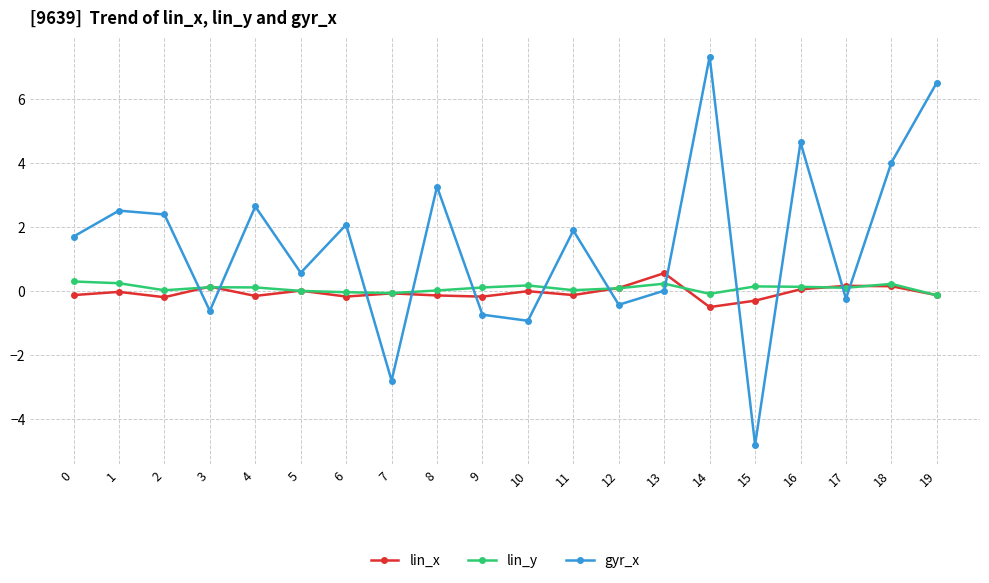

Which series has the largest total across all categories?

gyr_x